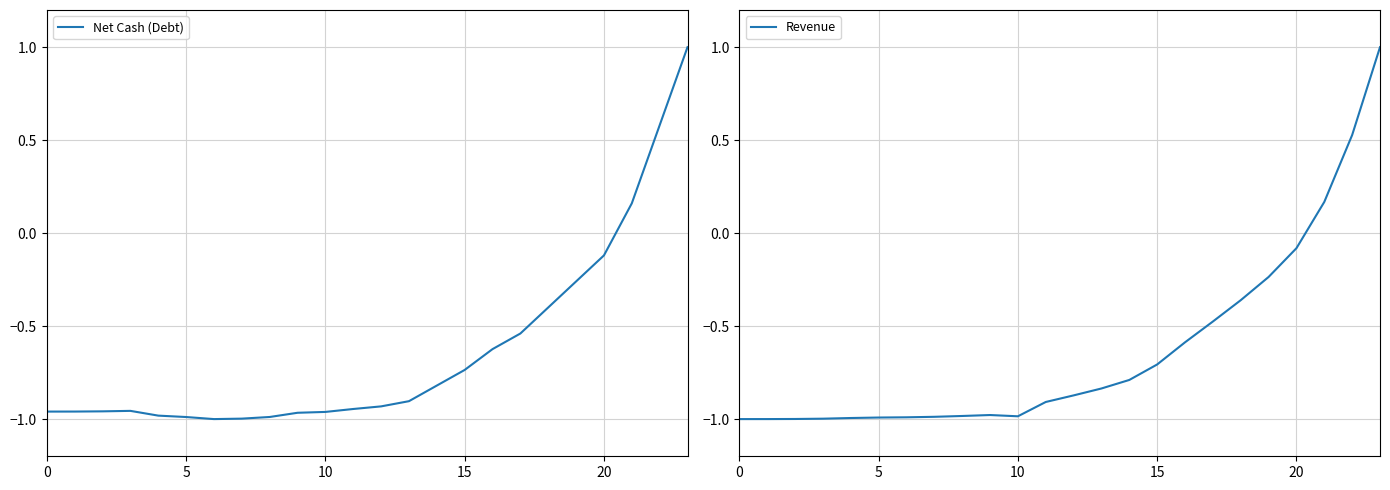

What is the label of the 16th point from the right?

8